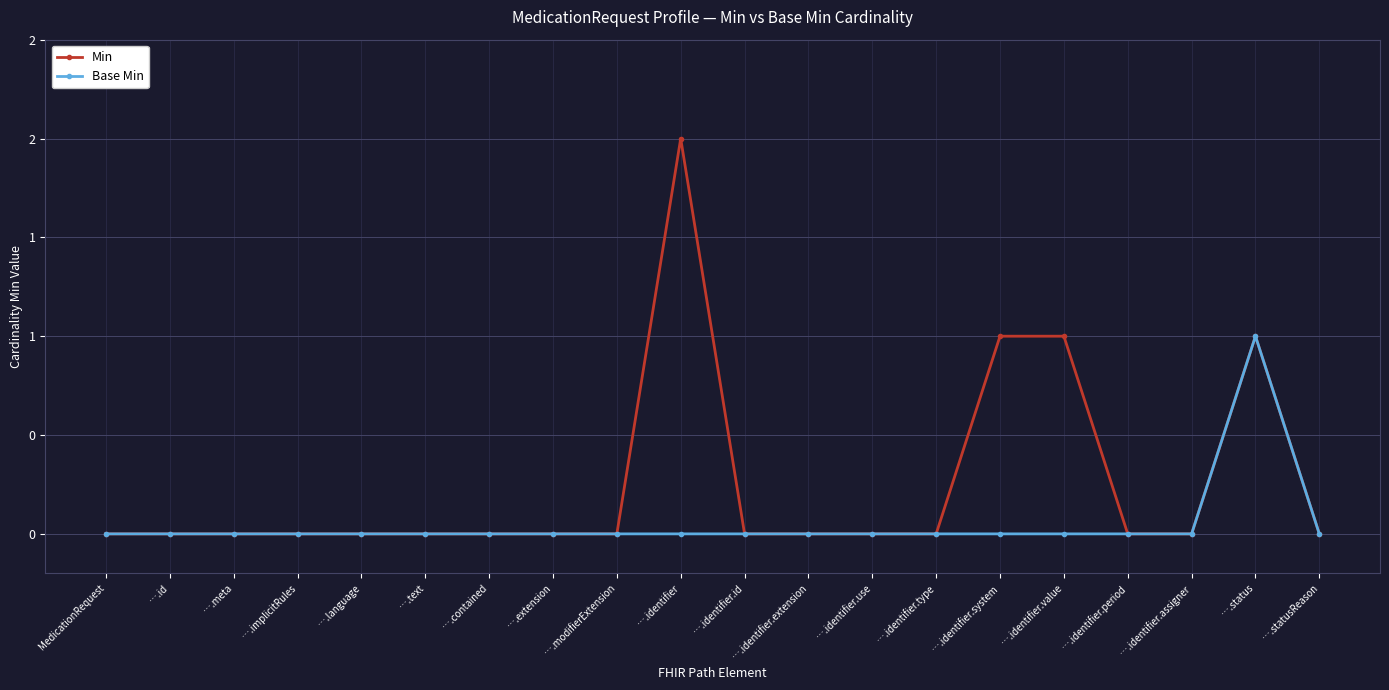

At which category is the sum across all series the highest?

….identifier